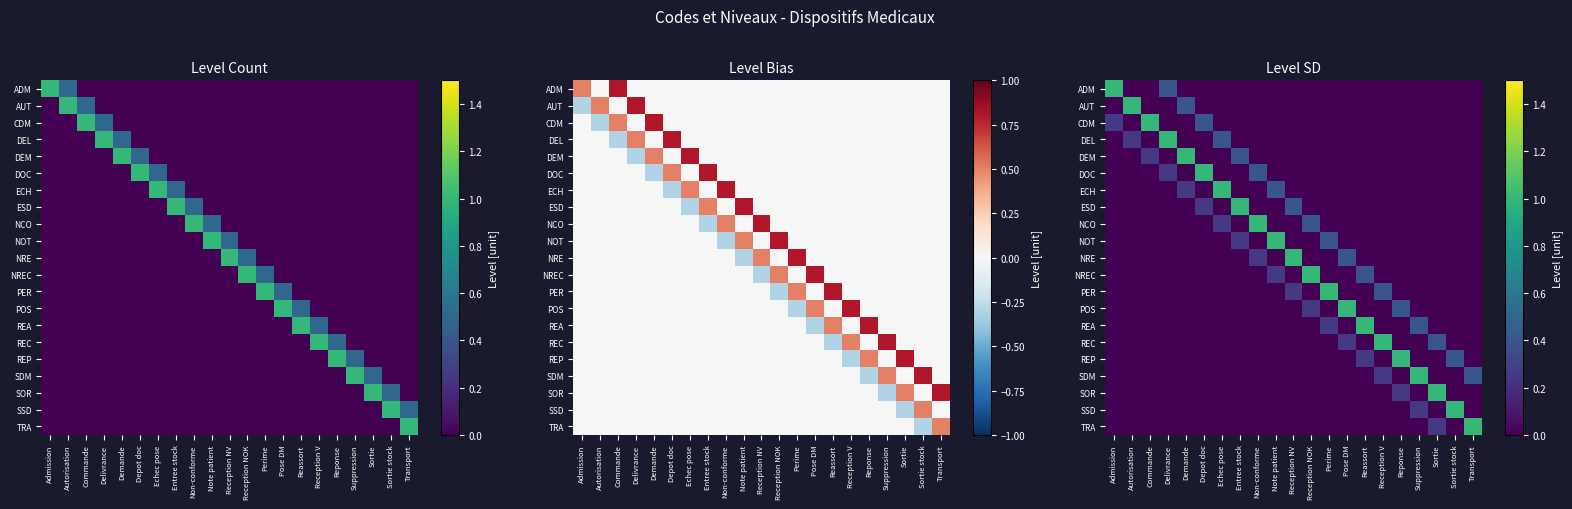

What is the total value across all series at Non-conforme?

1.6